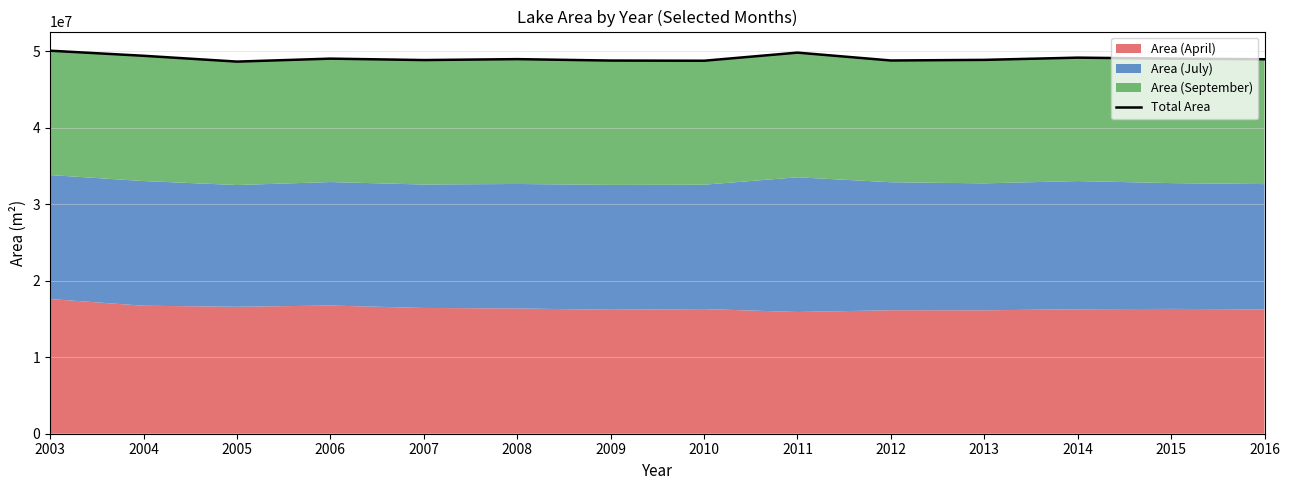

How many lines are shown in the chart?

1